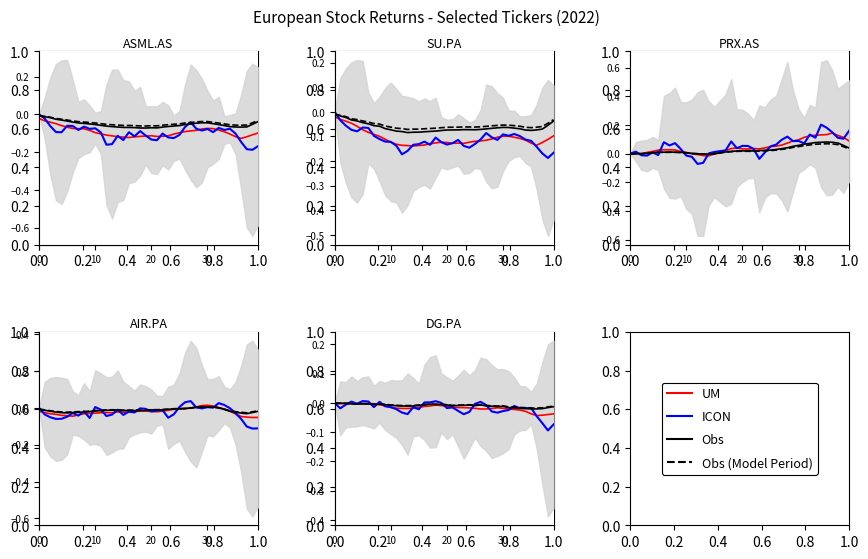

Is it true that ICON equals -0.0 at 12?

False